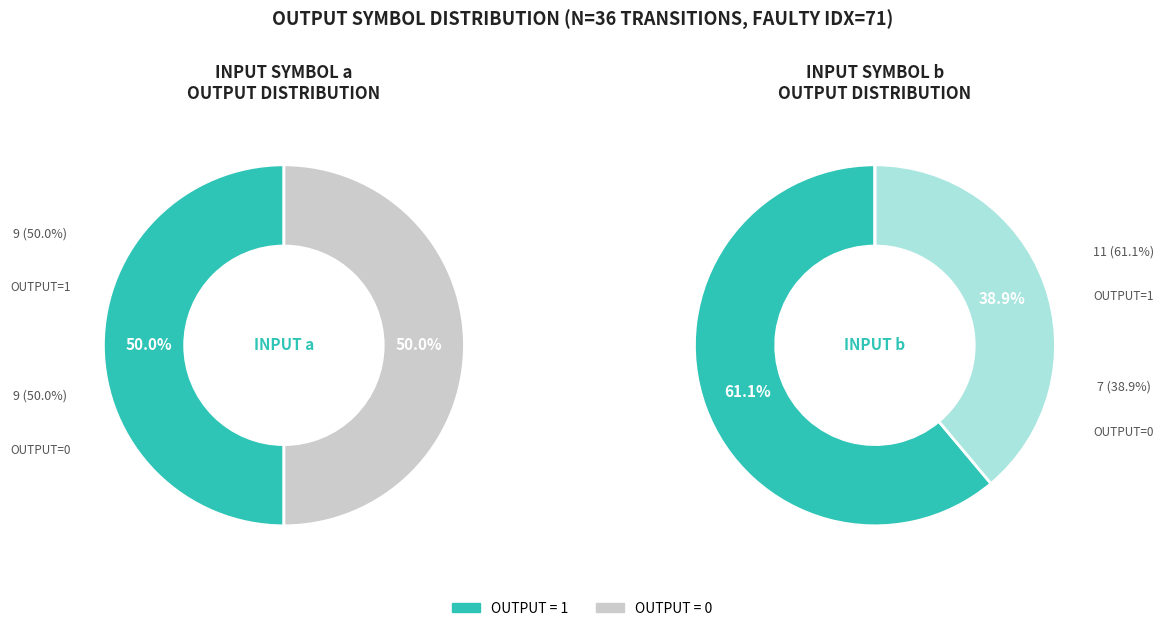

Does 14 represent more than half of the total?

No